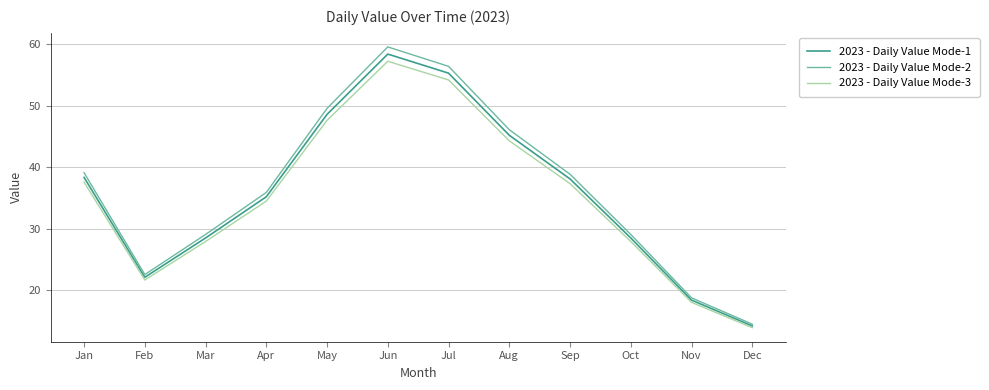

Which series has the largest range (max minus min)?

2023 - Daily Value Mode-2